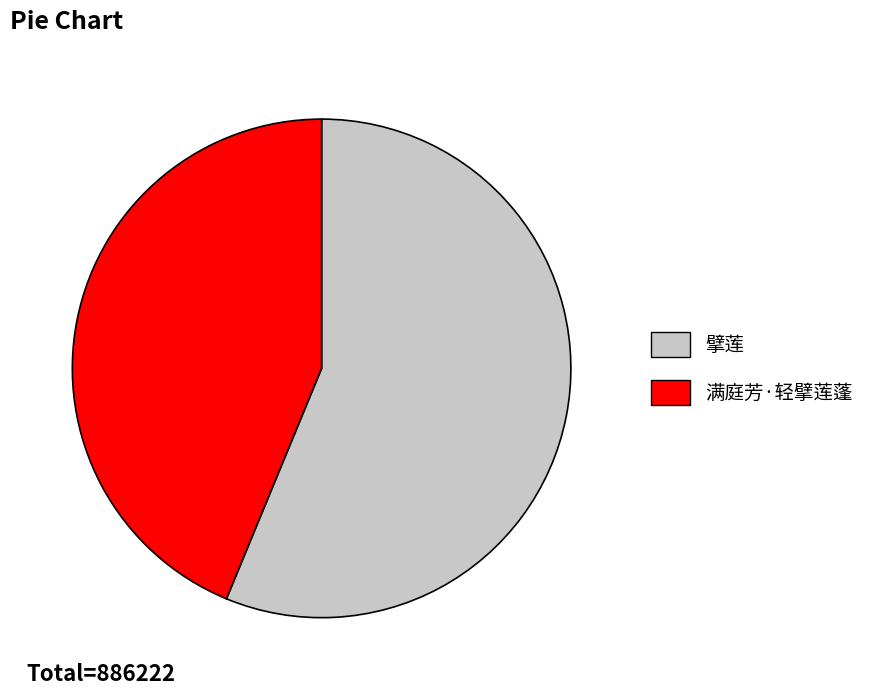

Between 满庭芳·轻擘莲蓬 and 擘莲, which is larger?

擘莲